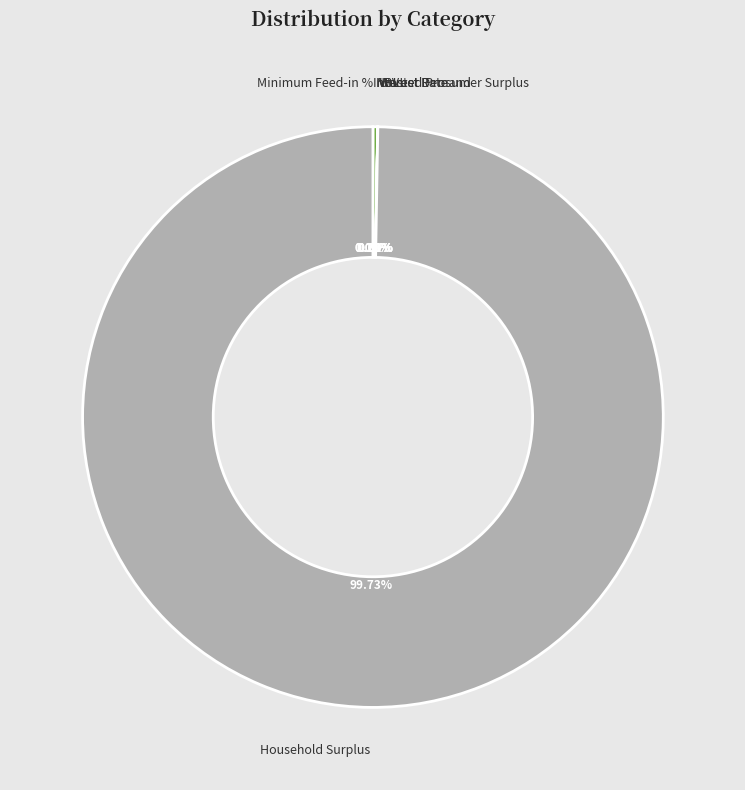

Is Household Surplus the majority of the pie?

Yes